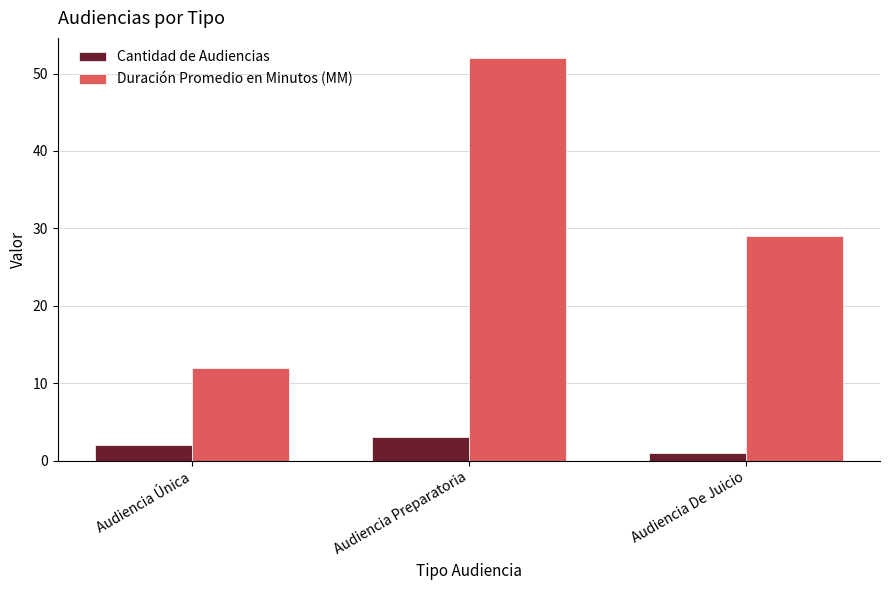

Rank the series by their average value, from lowest to highest.

Cantidad de Audiencias, Duración Promedio en Minutos (MM)